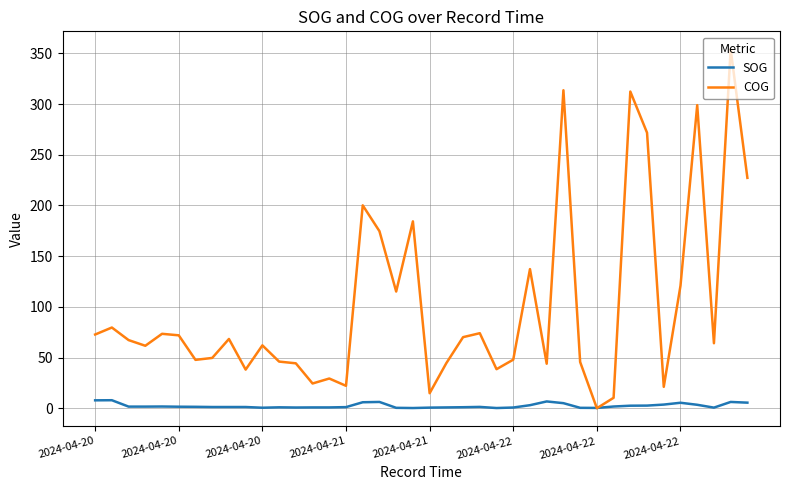

Which series has the widest spread of values?

COG